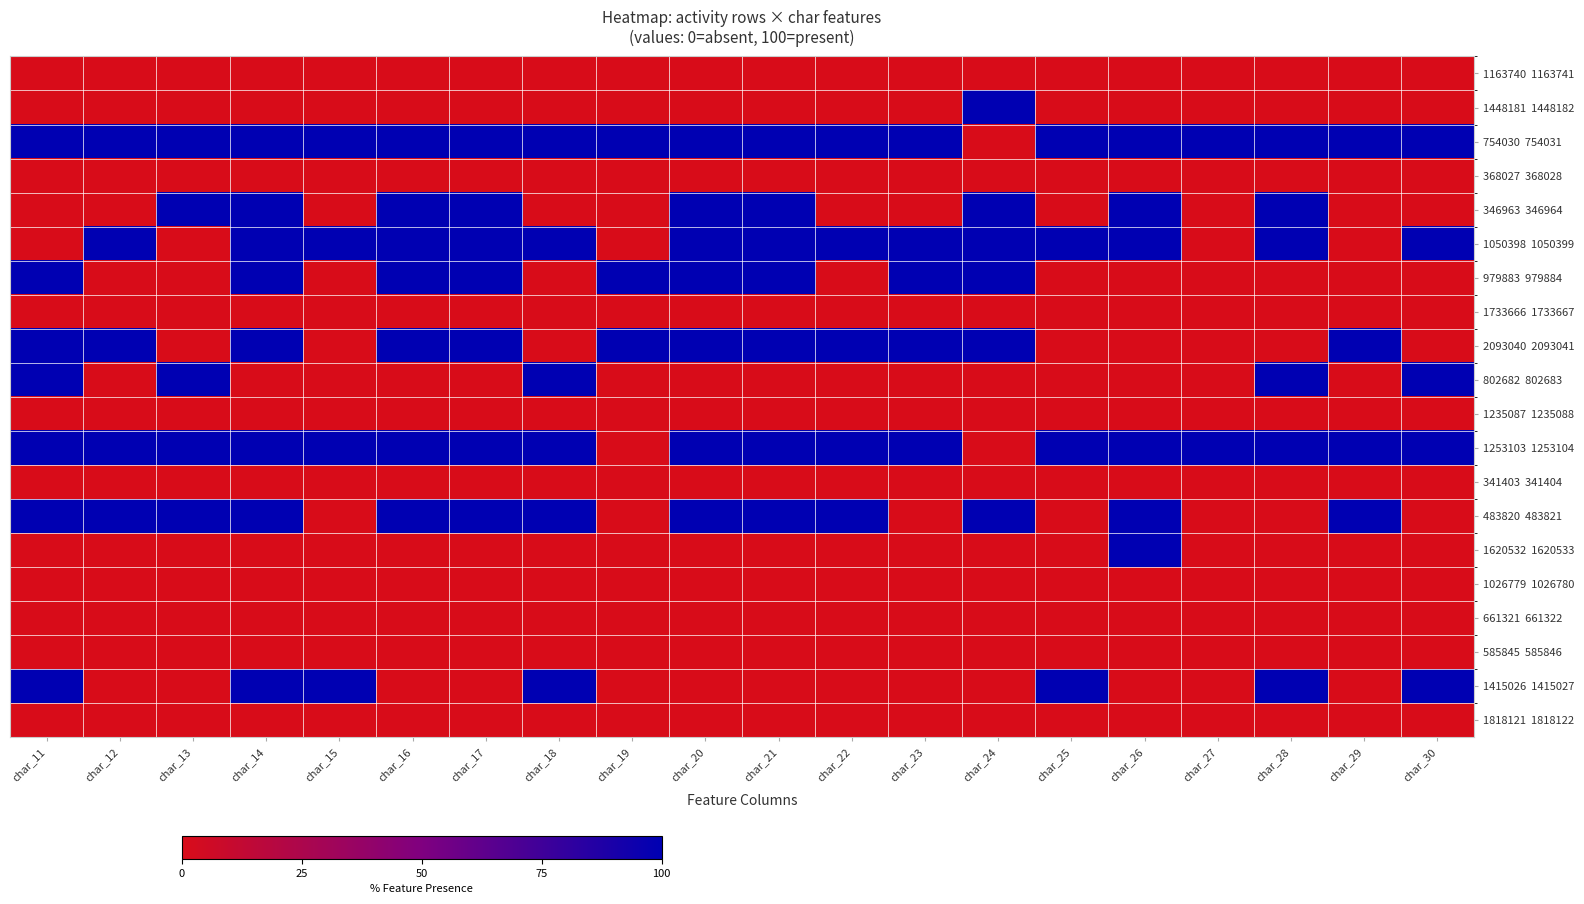

What is the difference between the highest and lowest values at char_21?

100